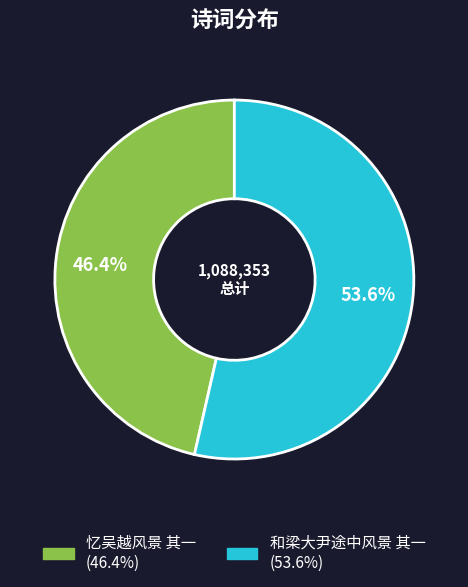

Combined, do 和梁大尹途中风景 其一 and 忆吴越风景 其一 account for over 50%?

Yes